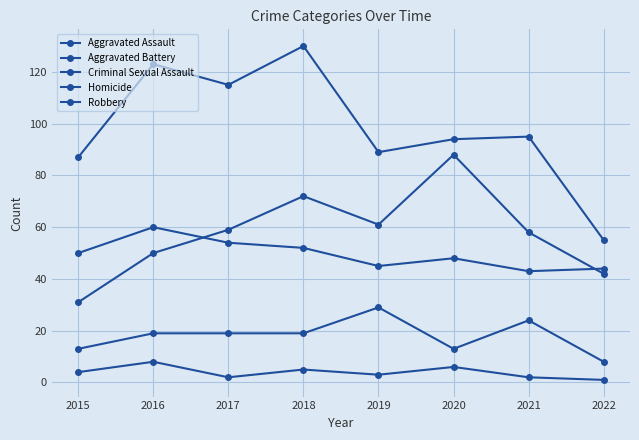

How many series are shown in this chart?

5